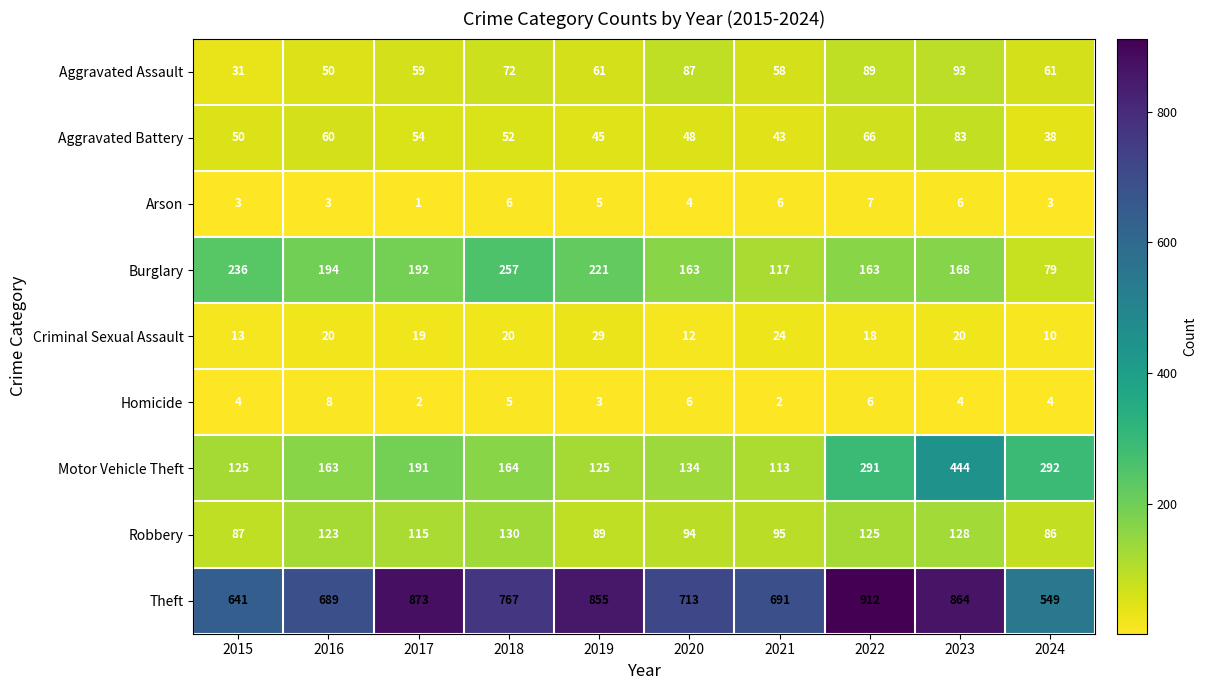

What is the smallest value displayed?

1